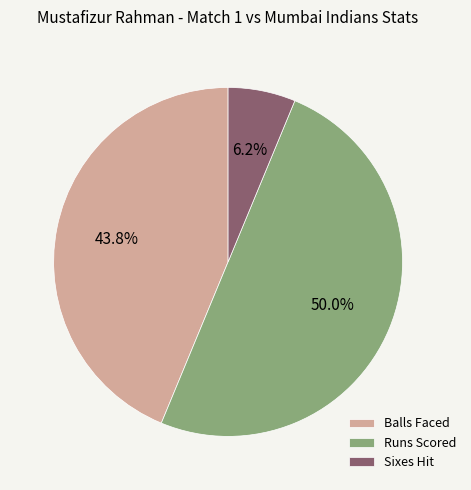

What is the total percentage of Balls Faced and Sixes Hit?

50.0%